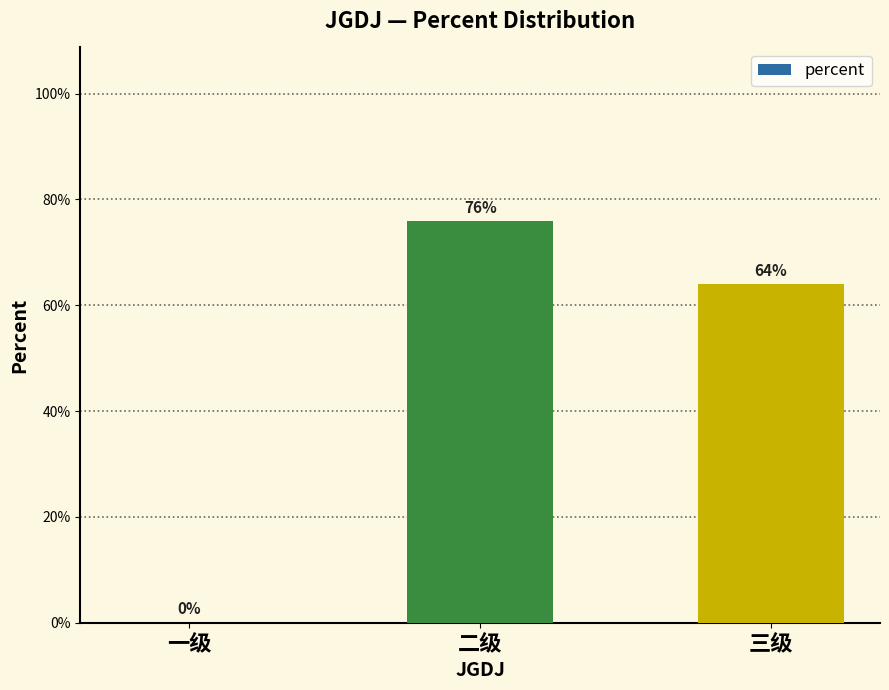

Reading right to left, list all the values displayed in this chart.

0.6	0.8	0.0